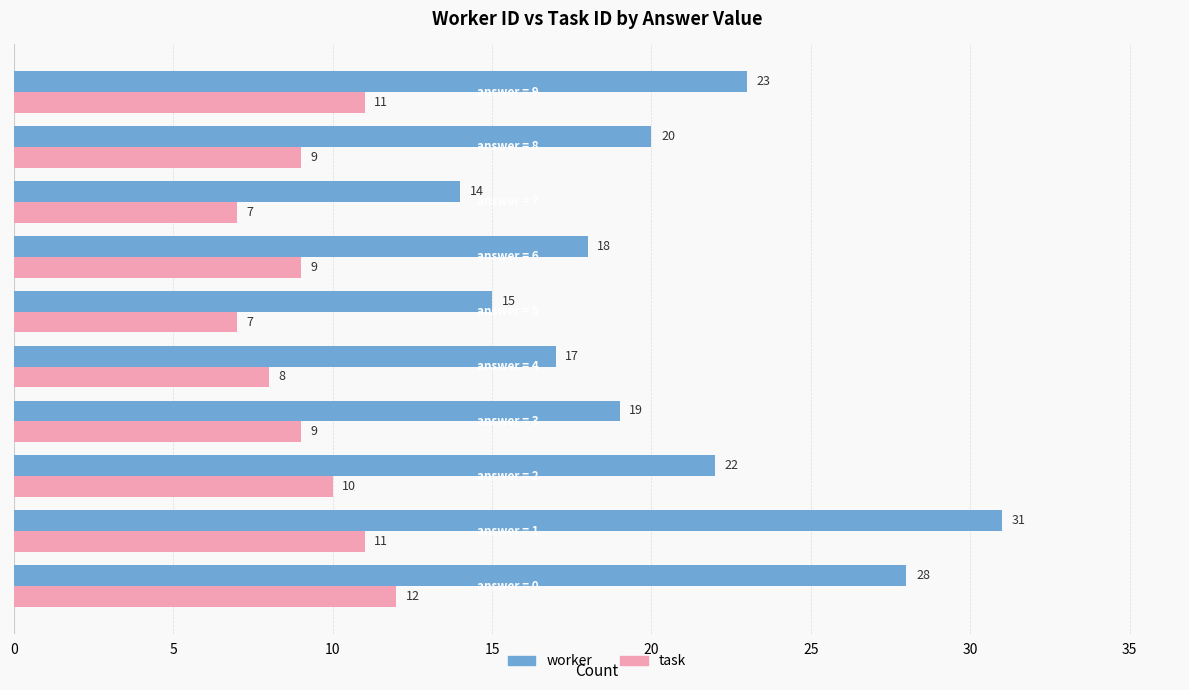

What are all the series names shown in the legend?

worker, task